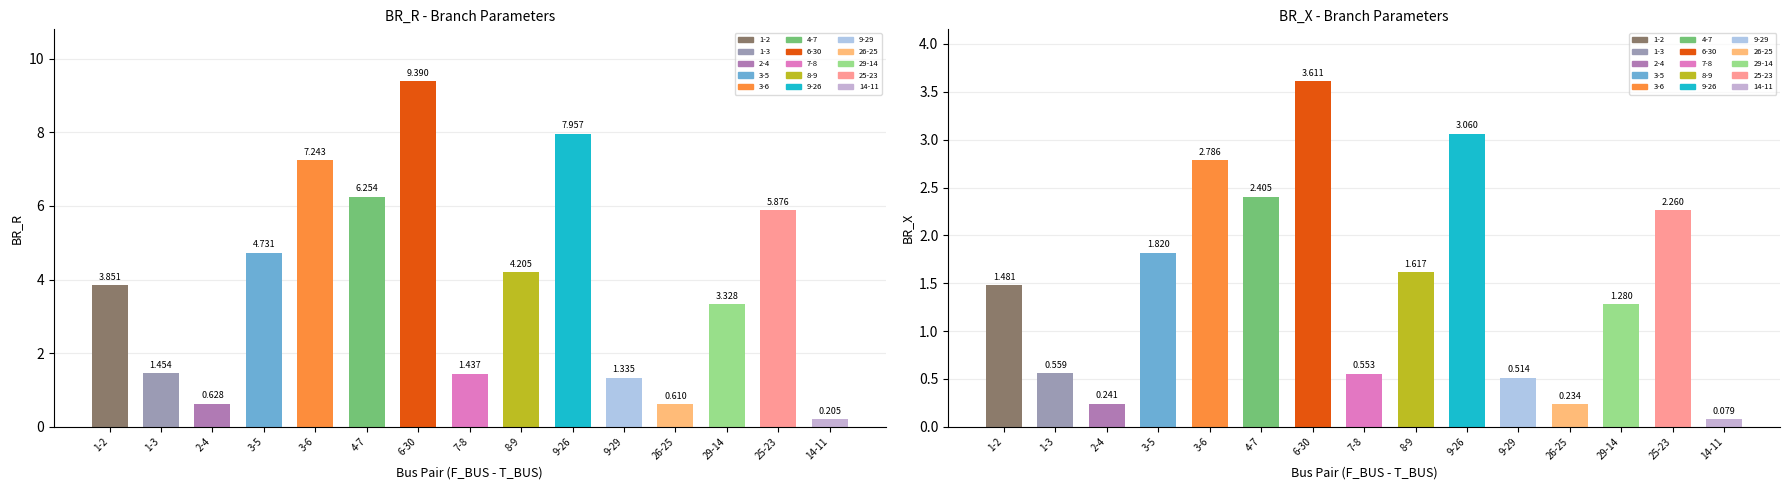

The BR_X series shows 1.8 at 3-5. True or false?

True